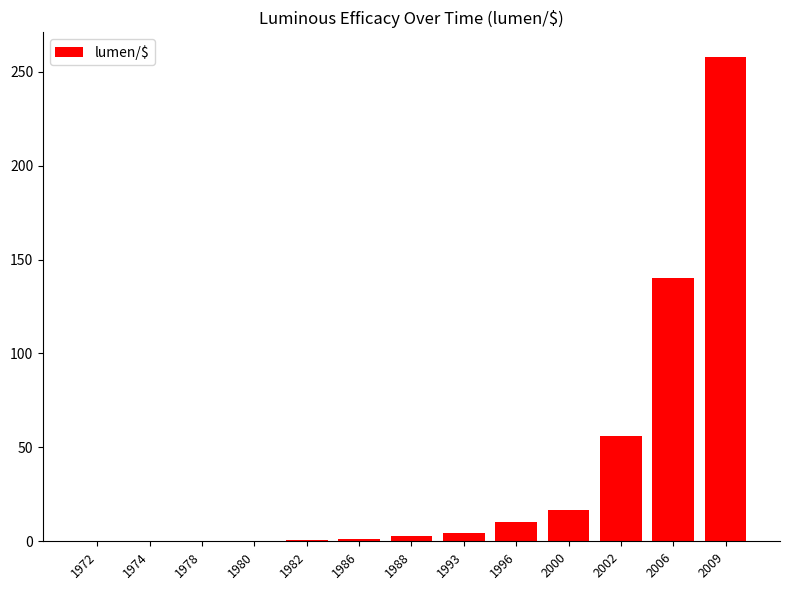

The chart shows a value of 0.0 at 1972. True or false?

True